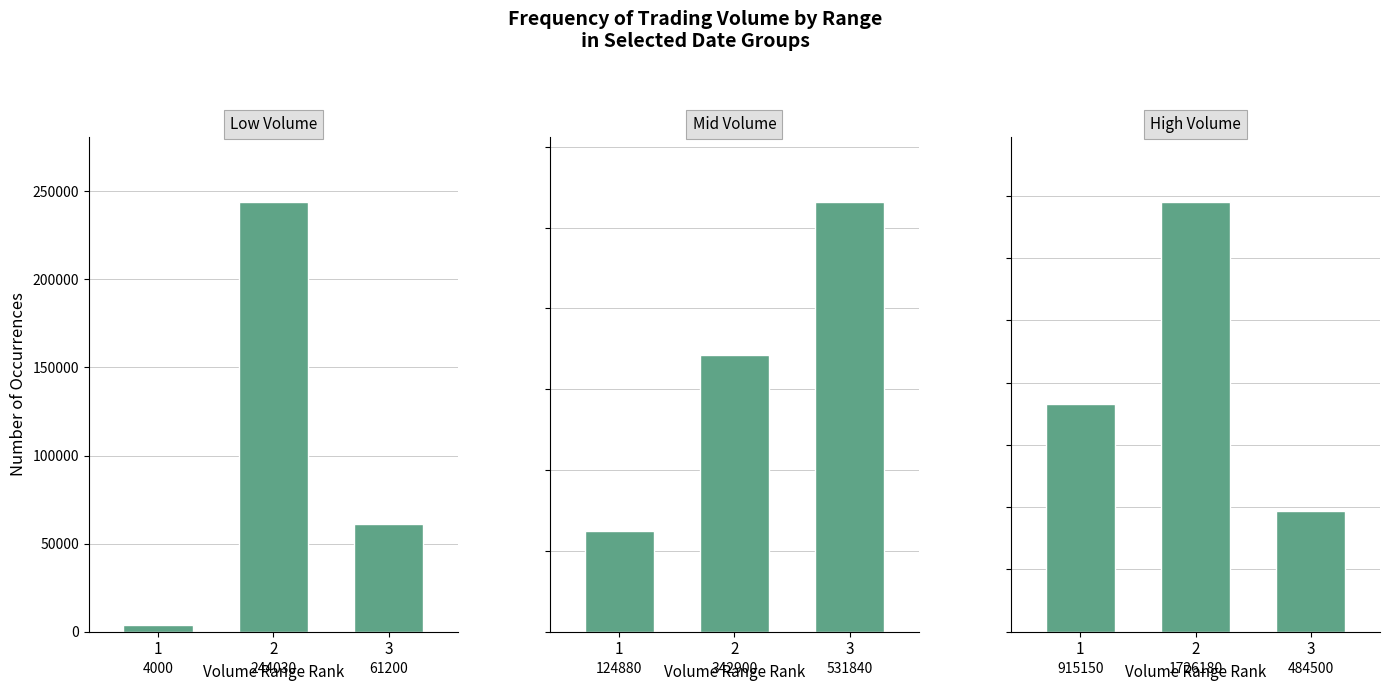

Between 1 and 2, which series saw the biggest shift?

High Volume